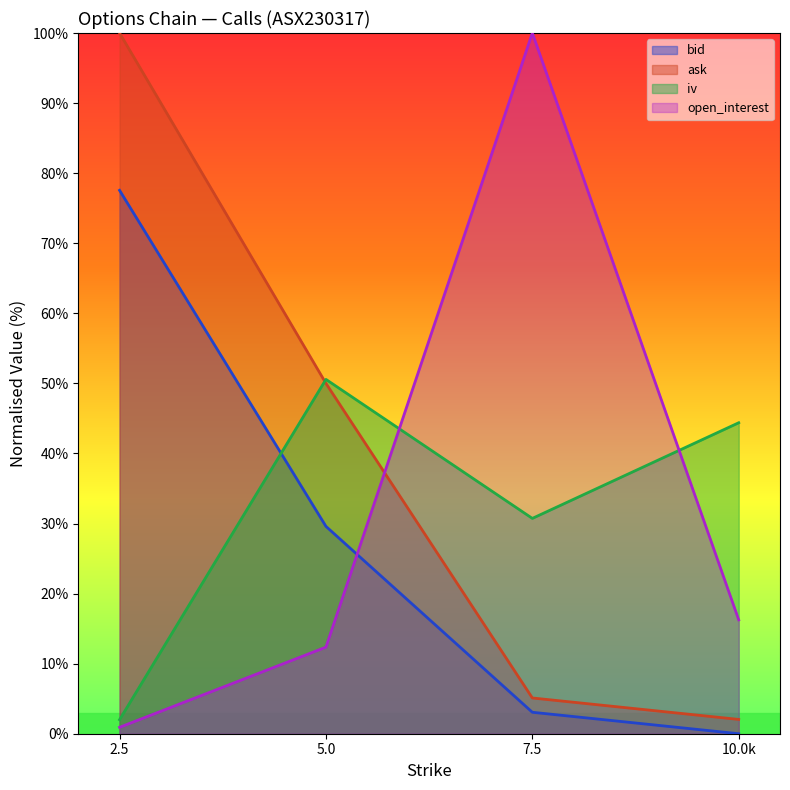

At which label is ask closest to 51?

5.0